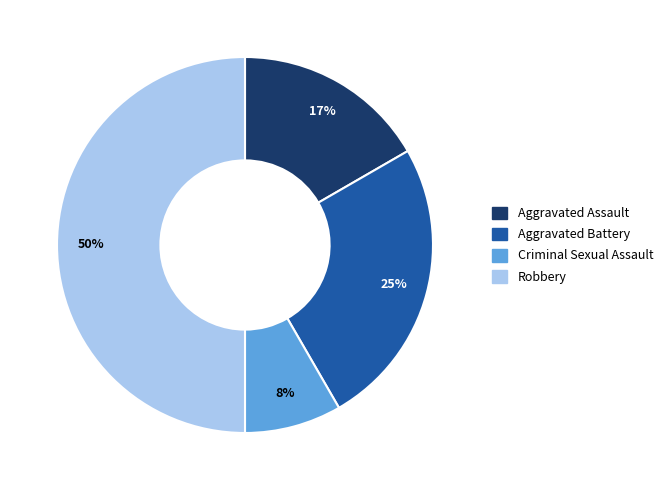

To the nearest percent, what is the combined percentage of Aggravated Assault and Aggravated Battery?

42%